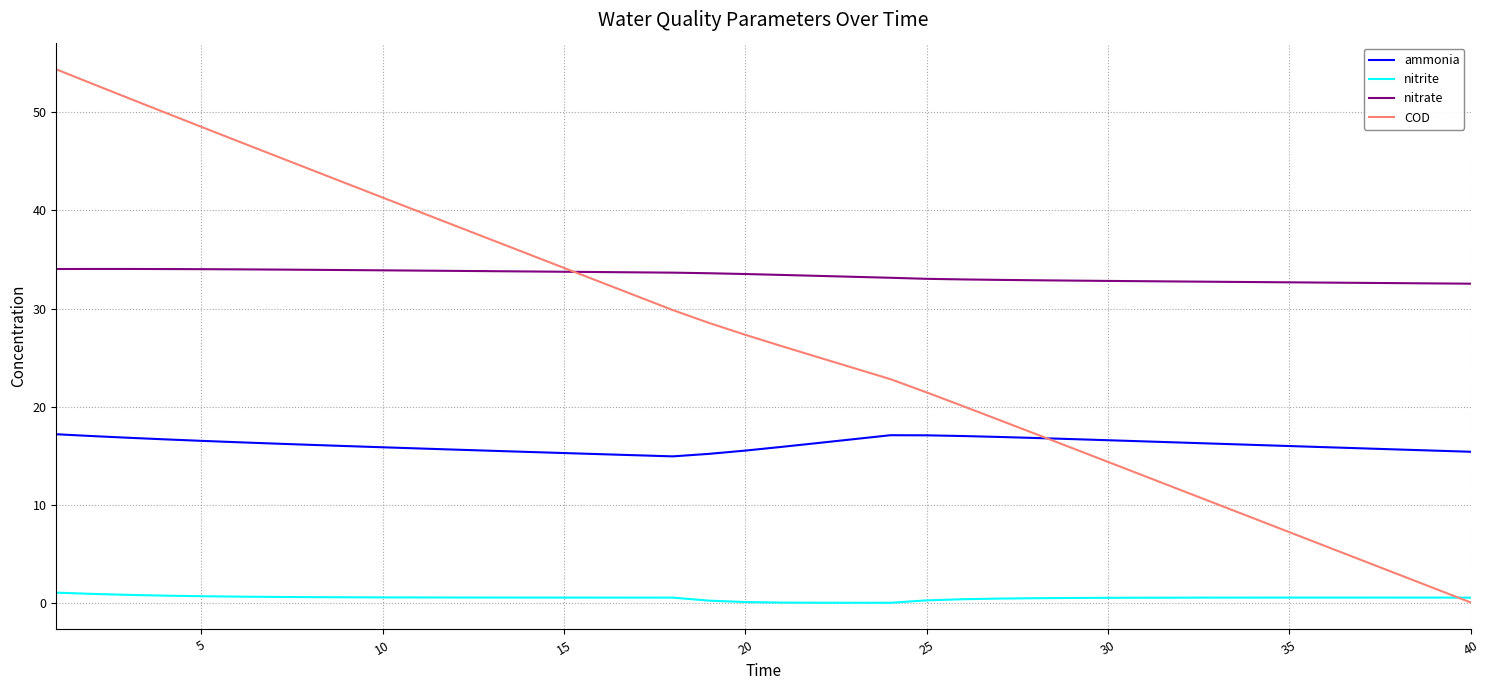

What is the maximum value for ammonia?

17.2